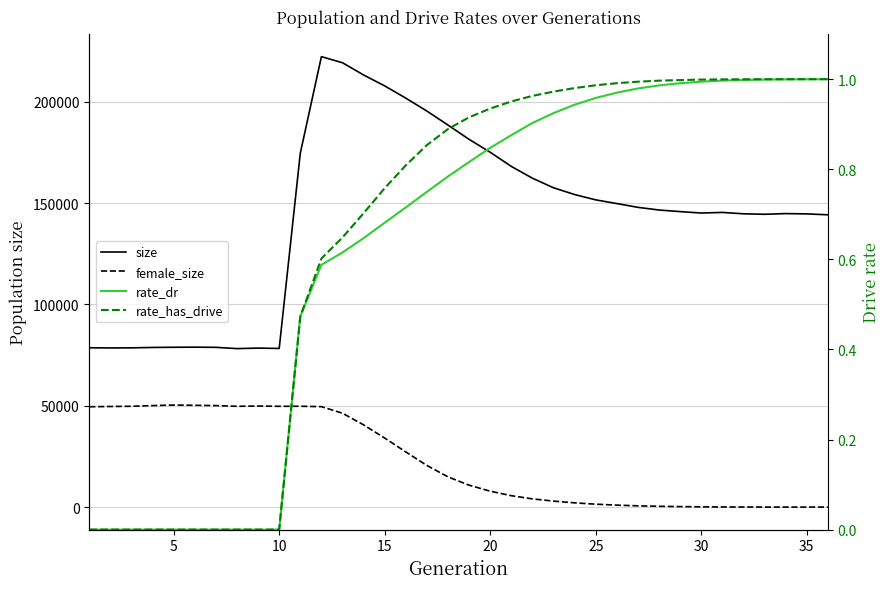

At which category does female_size reach its first local valley?

35